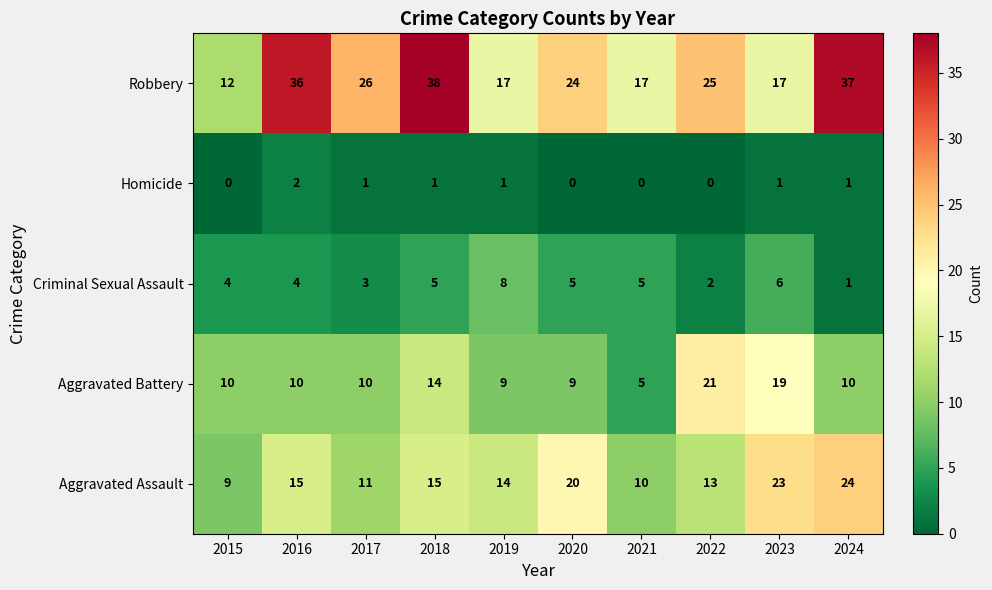

Where is Aggravated Battery nearest to the value 13?

2018